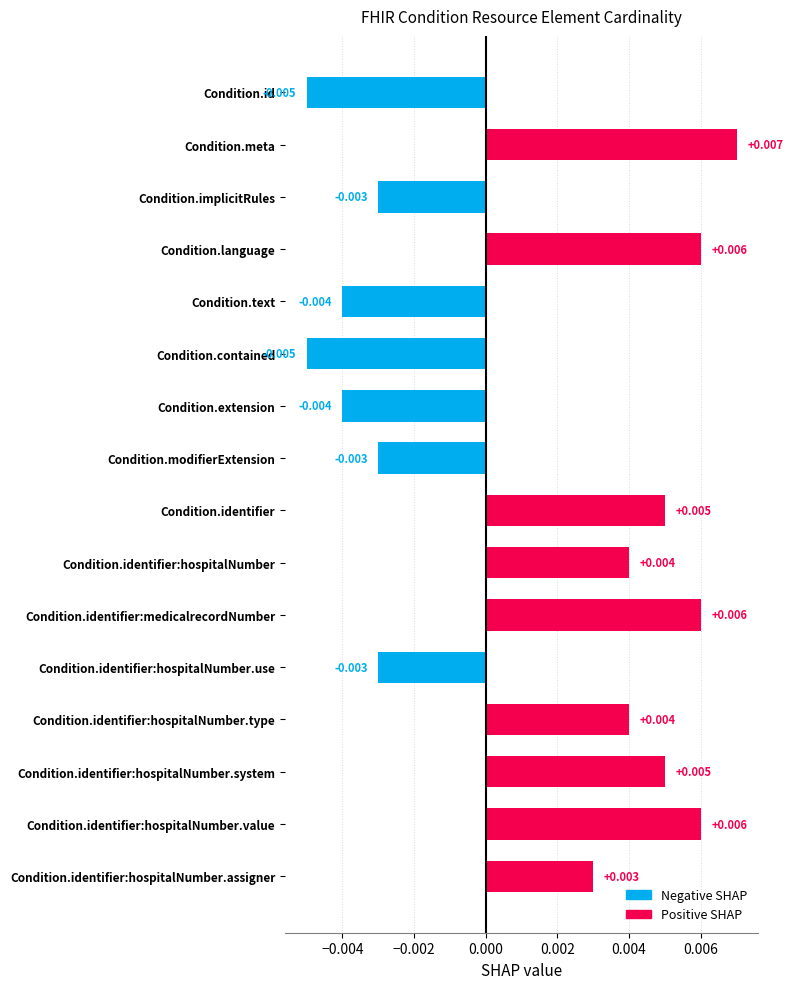

Which has a higher value, Condition.identifier:hospitalNumber.type or Condition.language?

Condition.language